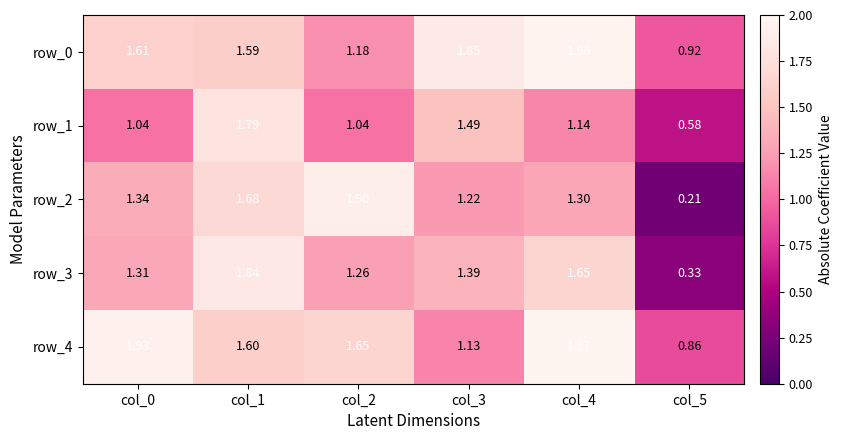

Which series has the largest total across all categories?

row_4